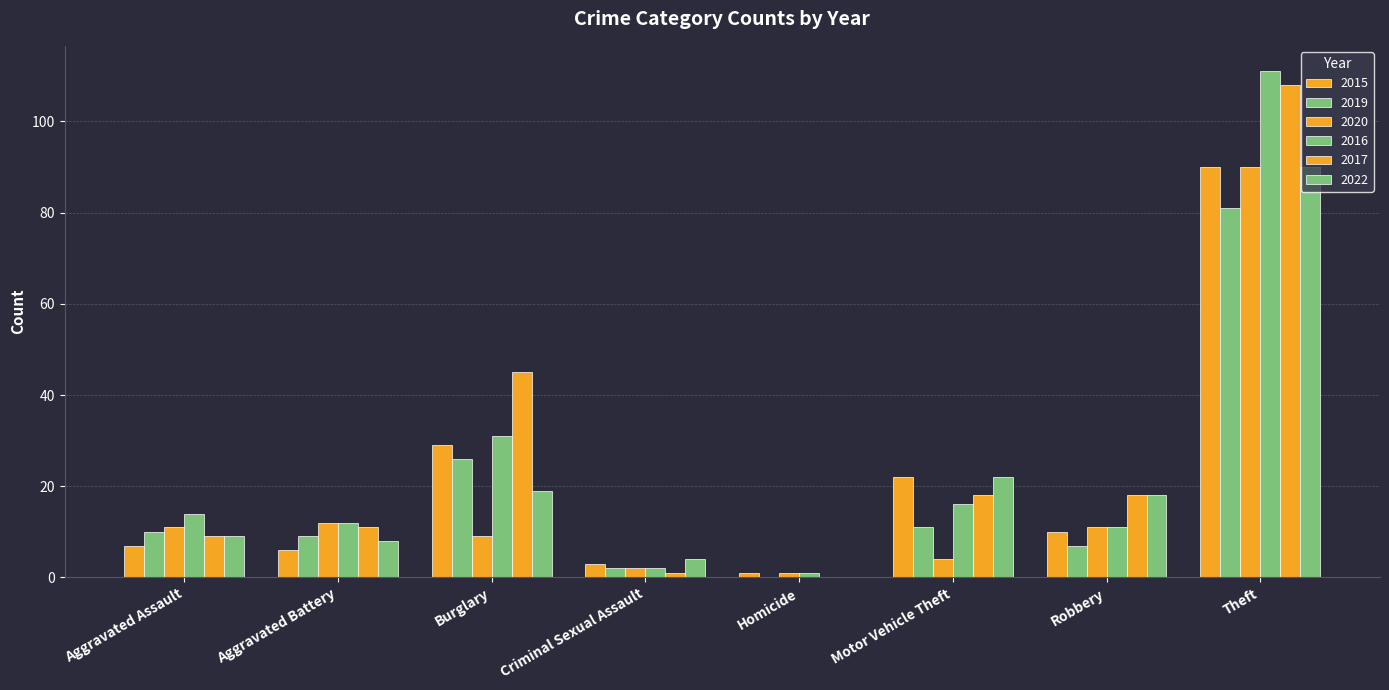

How many positive values does the 2022 series have?

7